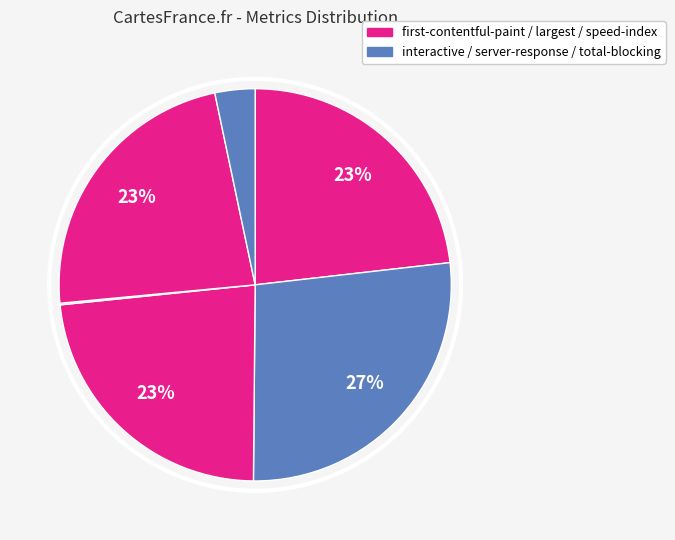

How many segments does this pie chart have?

6